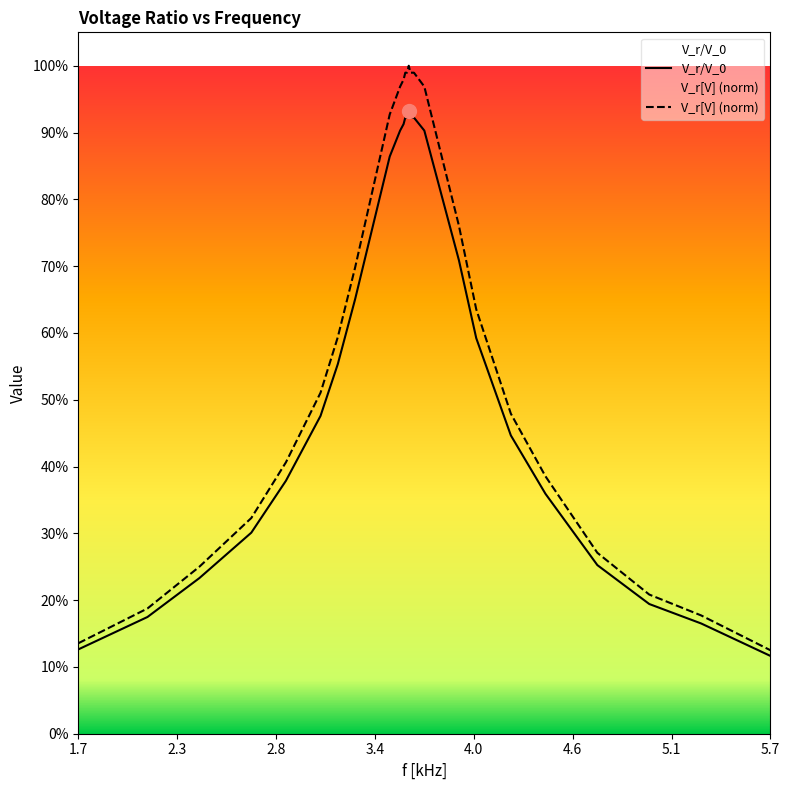

True or false: V_r/V_0 and V_r[V] (norm) cross at least once.

False